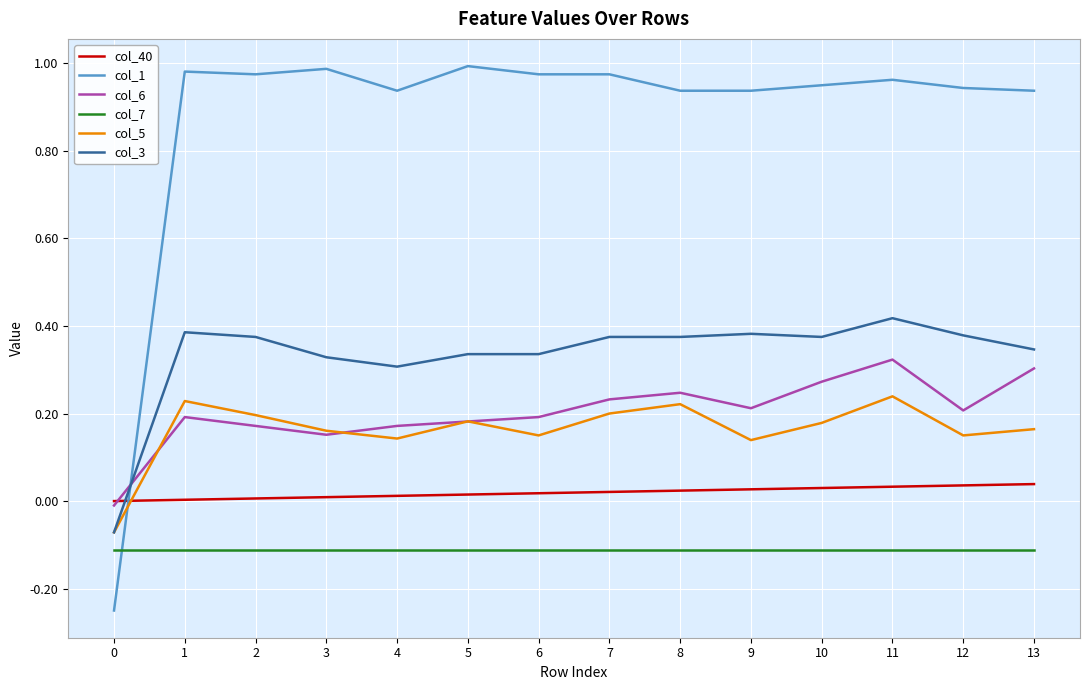

True or false: col_7 has a value of -0.1 at 5.

True